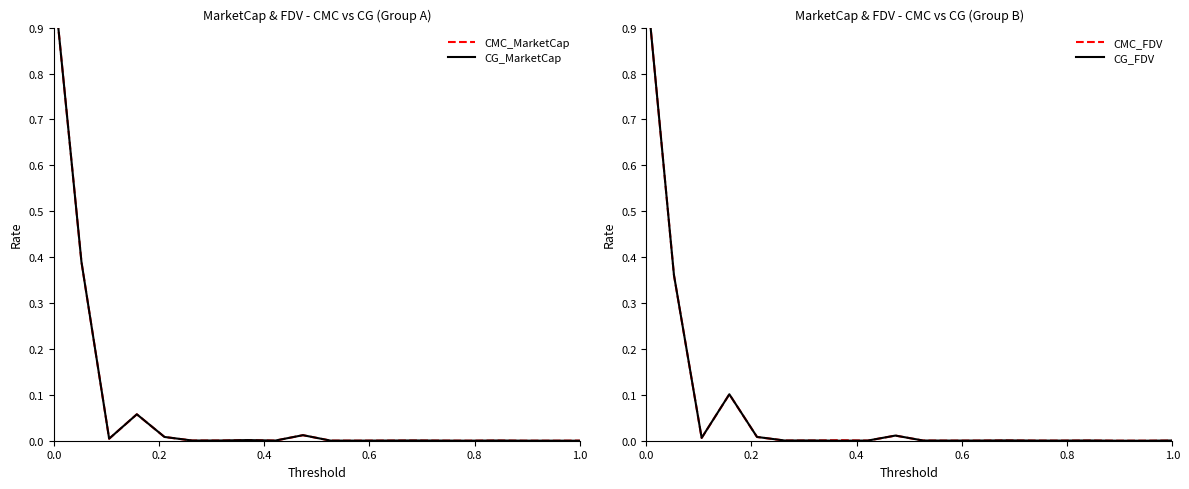

The value of CG_MarketCap at 9 is 0.0. True or false?

False